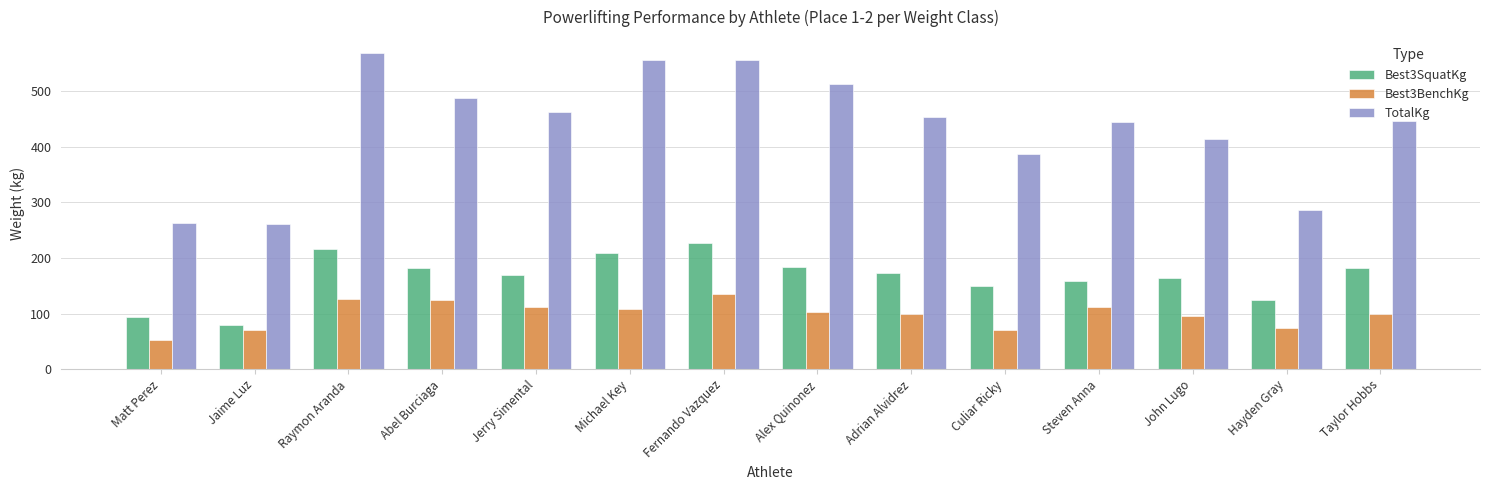

What is the minimum value for Best3SquatKg?

79.4